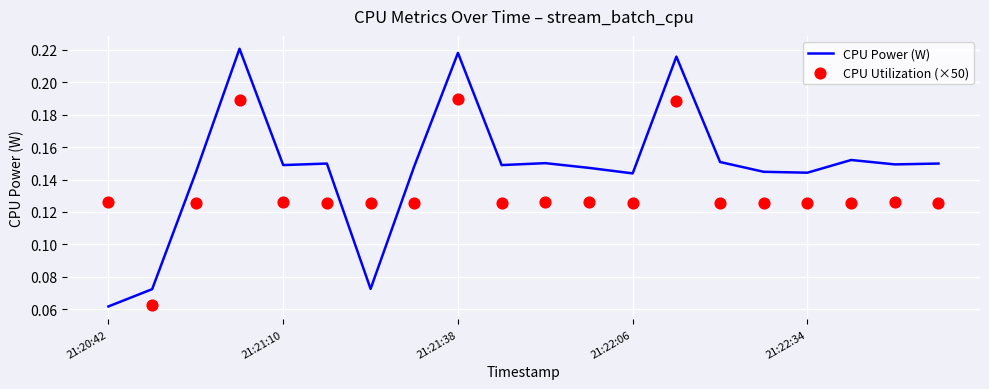

What are all the series names shown in the legend?

CPU Power (W), CPU Utilization (×50)